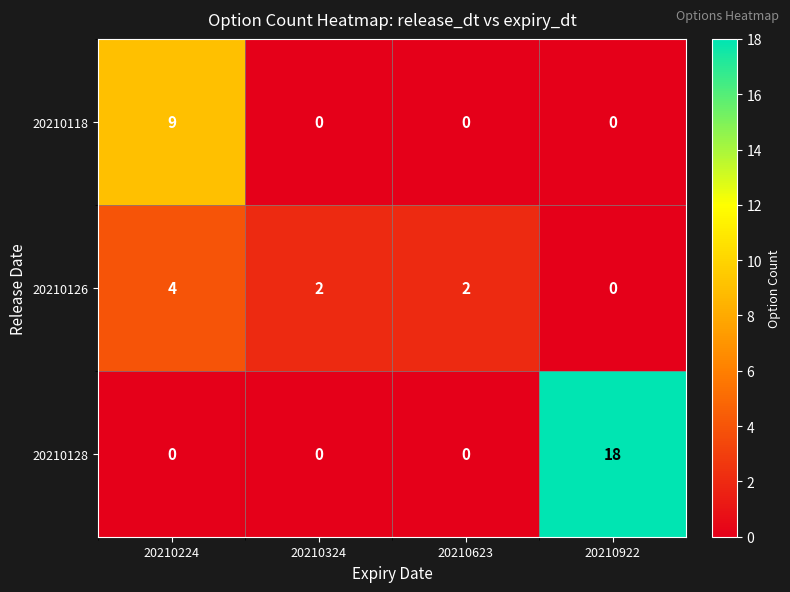

Reading right to left, what are all the values shown in this chart?

20210118: 0	0	0	9
20210126: 0	2	2	4
20210128: 18	0	0	0